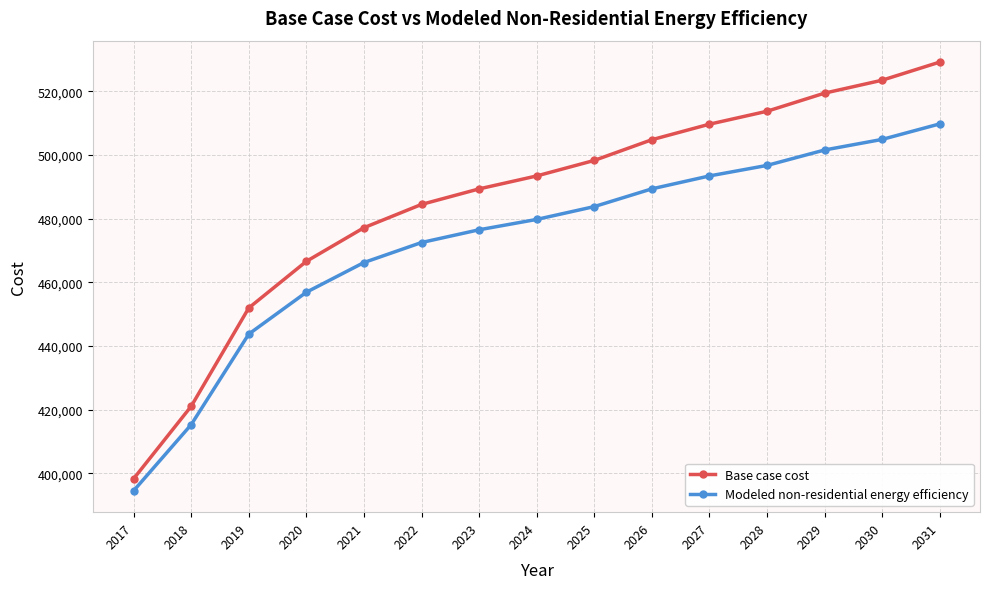

At which label is Modeled non-residential energy efficiency closest to 452191?

2020